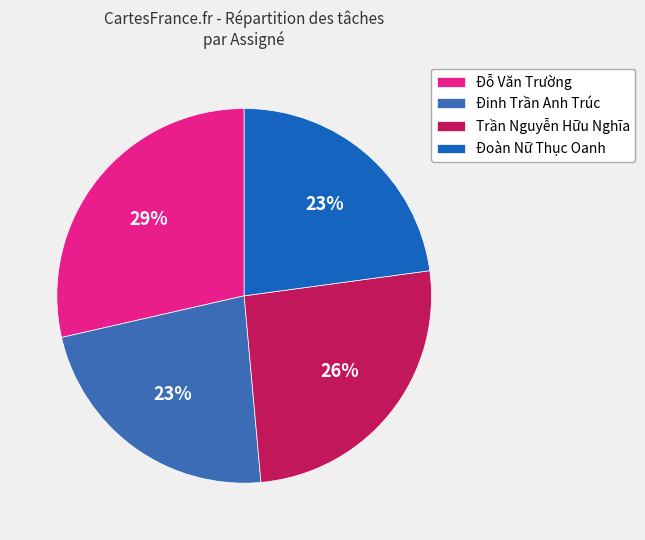

Is the sum of Trần Nguyễn Hữu Nghĩa and Đoàn Nữ Thục Oanh greater than half?

No